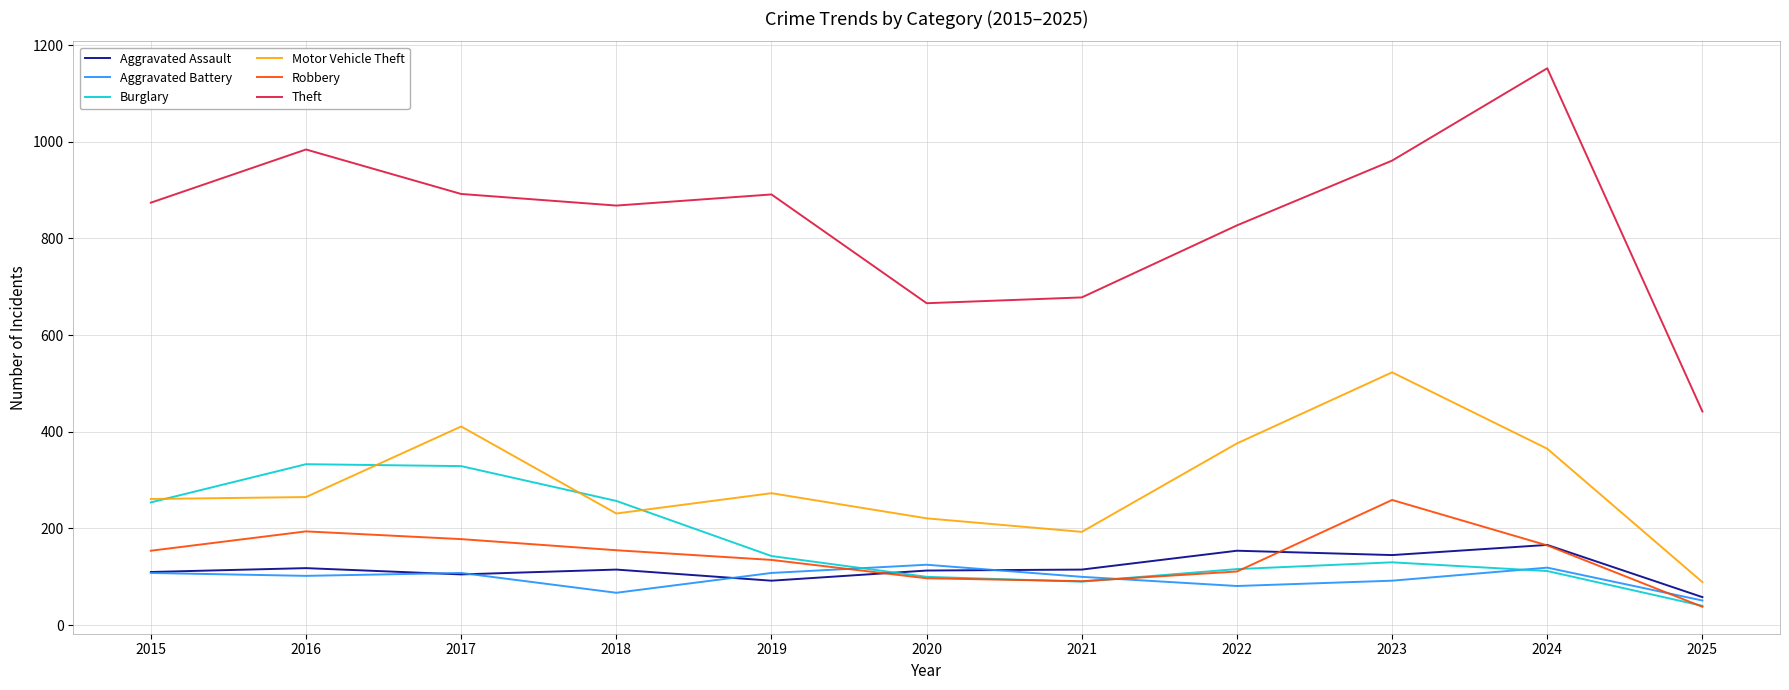

Is it true that Robbery equals 165 at 2024?

True